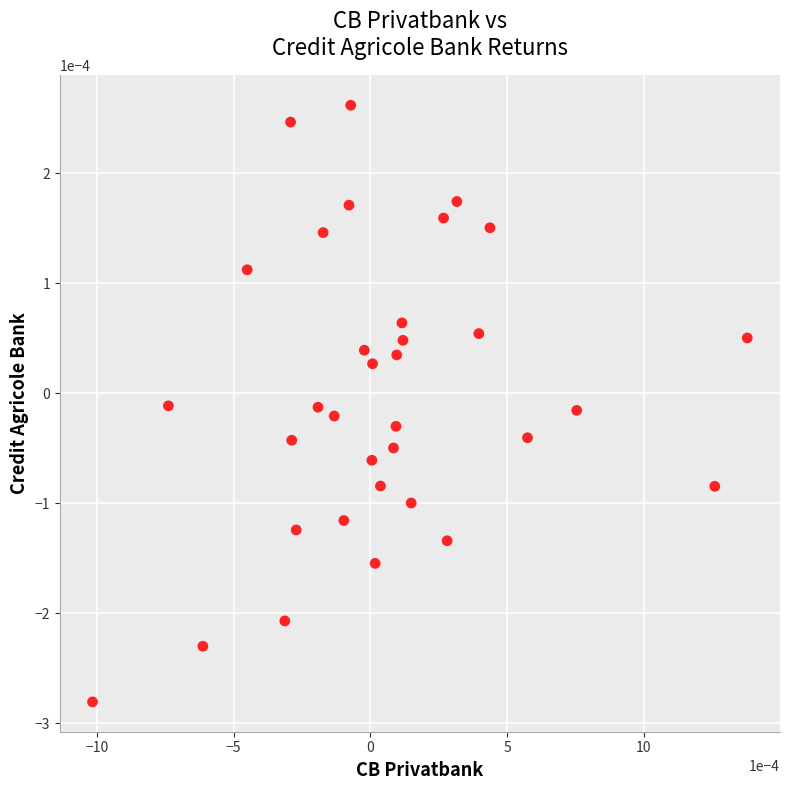

How many data points are displayed?

34